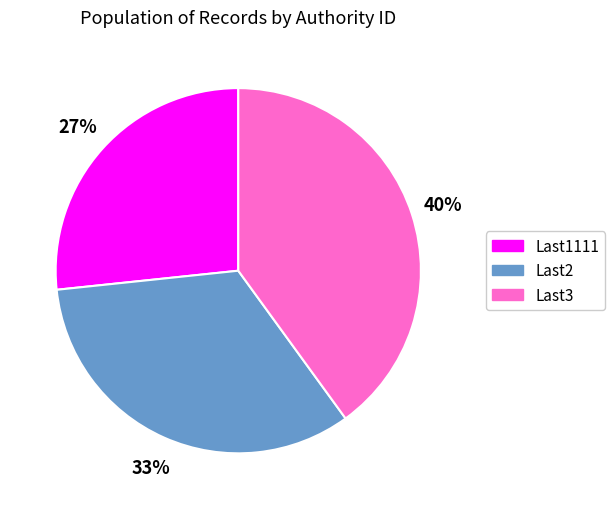

Is Last3 the majority of the pie?

No